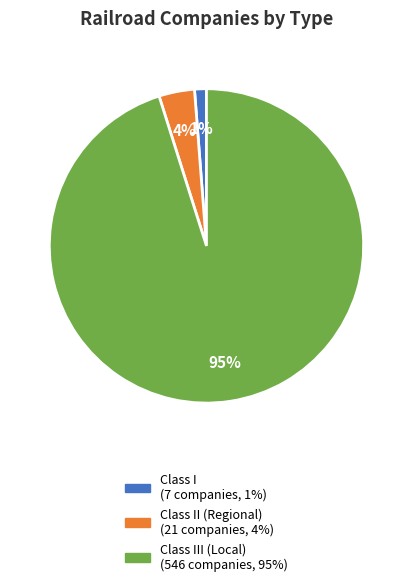

To the nearest percent, what is the average slice percentage?

33%